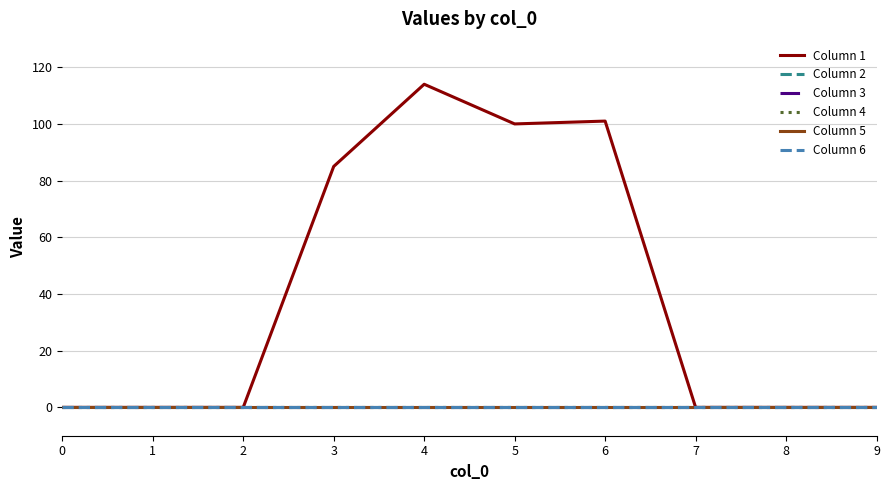

Reading left to right, transcribe all the data shown in this chart.

Column 1: 0=0	1=0	2=0	3=85	4=114	5=100	6=101	7=0	8=0	9=0
Column 2: 0=0	1=0	2=0	3=0	4=0	5=0	6=0	7=0	8=0	9=0
Column 3: 0=0	1=0	2=0	3=0	4=0	5=0	6=0	7=0	8=0	9=0
Column 4: 0=0	1=0	2=0	3=0	4=0	5=0	6=0	7=0	8=0	9=0
Column 5: 0=0	1=0	2=0	3=0	4=0	5=0	6=0	7=0	8=0	9=0
Column 6: 0=0	1=0	2=0	3=0	4=0	5=0	6=0	7=0	8=0	9=0